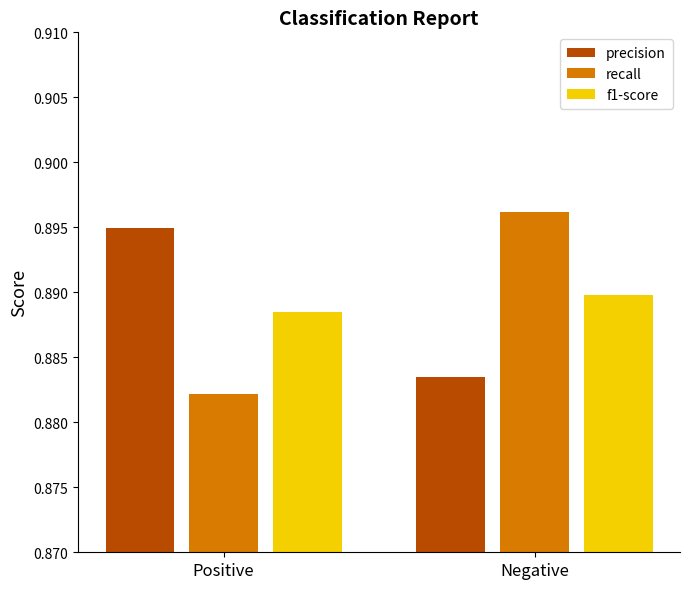

Where is f1-score nearest to the value 0?

Positive